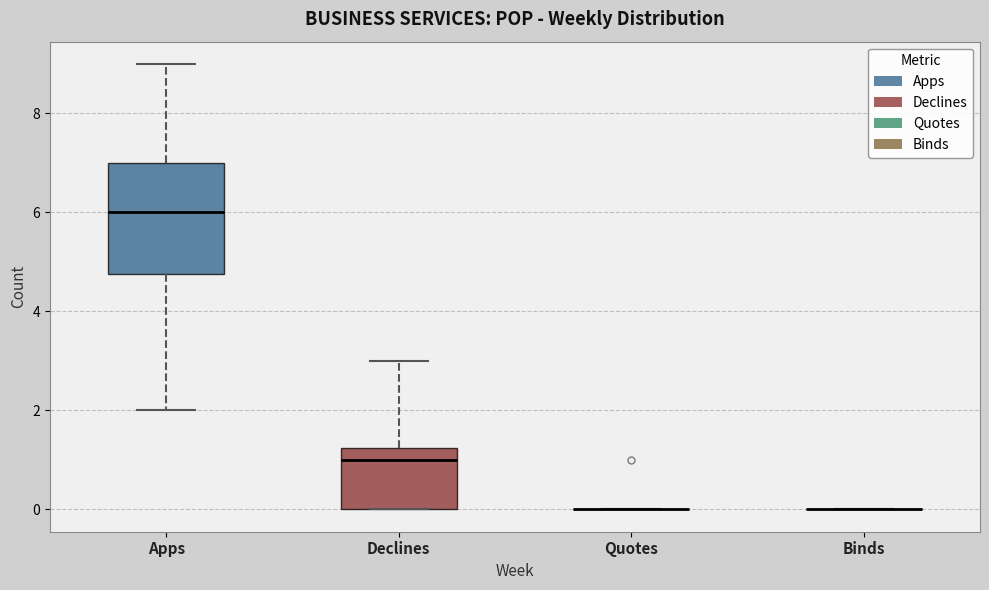

Which box is the tallest, from its lower edge to its upper edge?

Apps